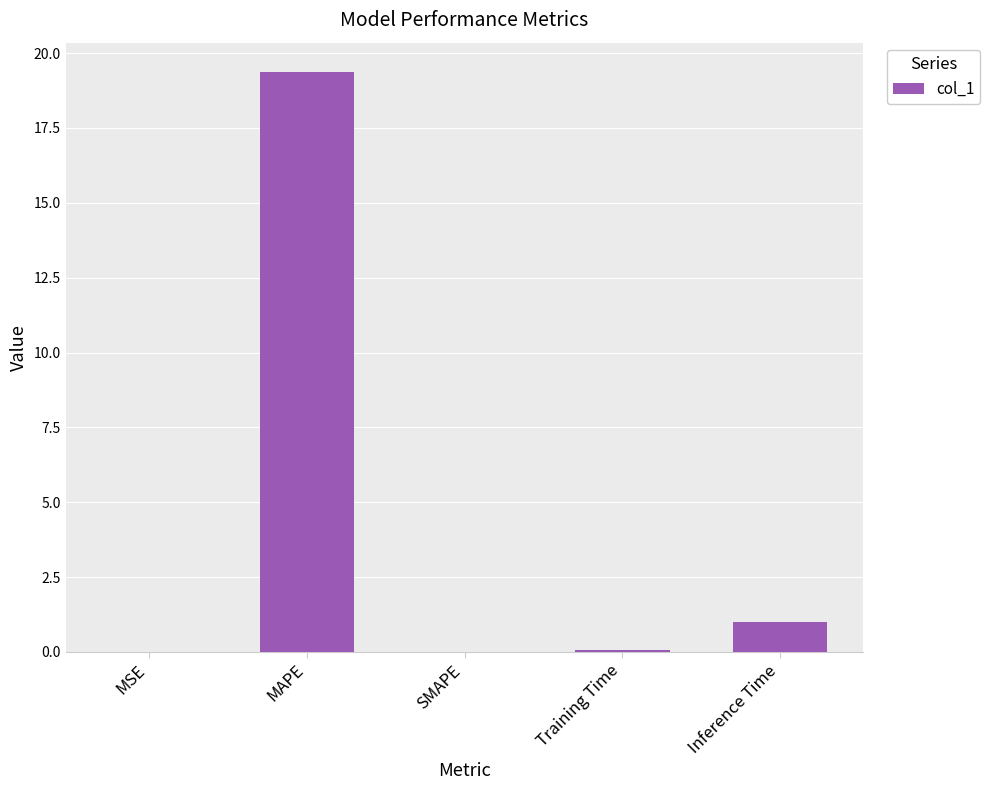

The chart shows a value of 0.0 at MSE. True or false?

True